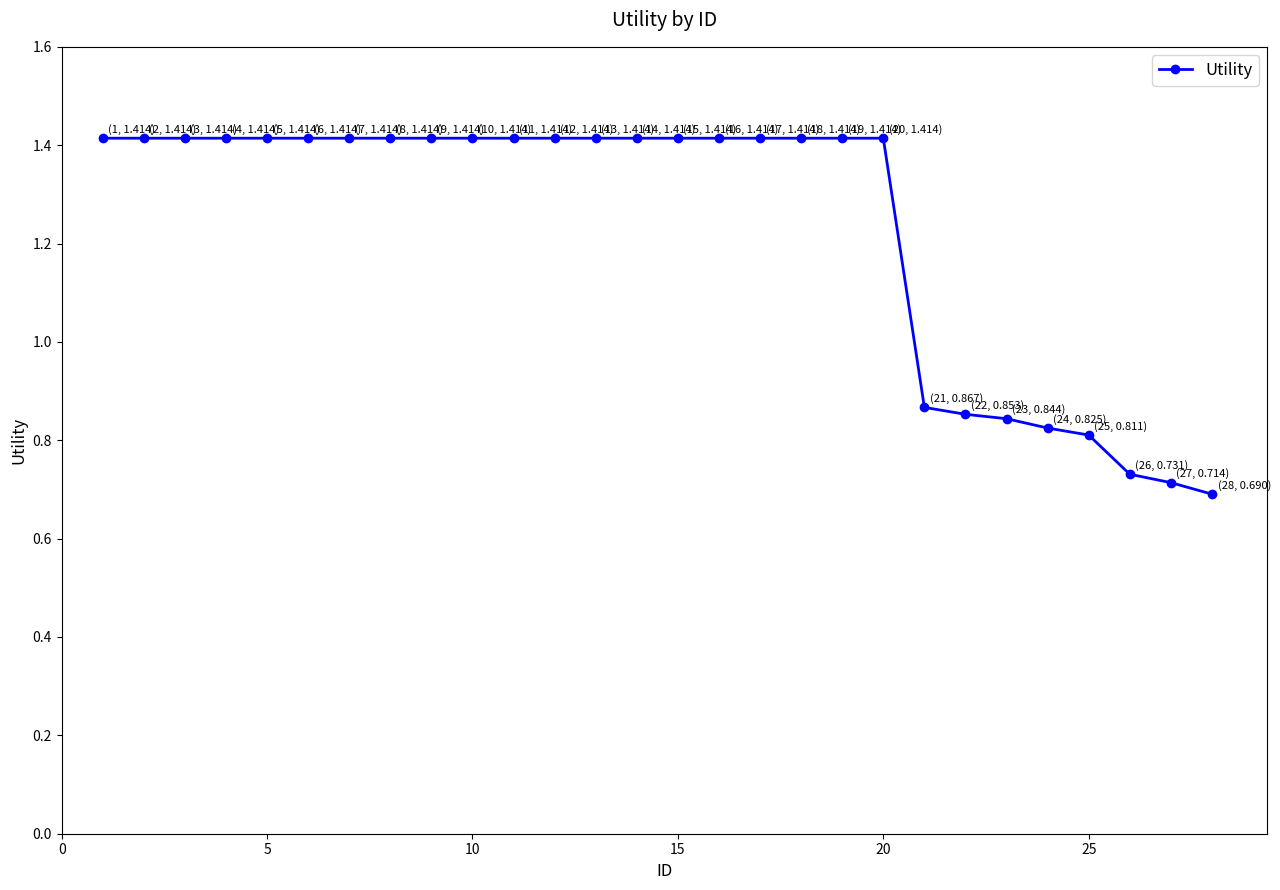

What is the sum of all values?

34.6